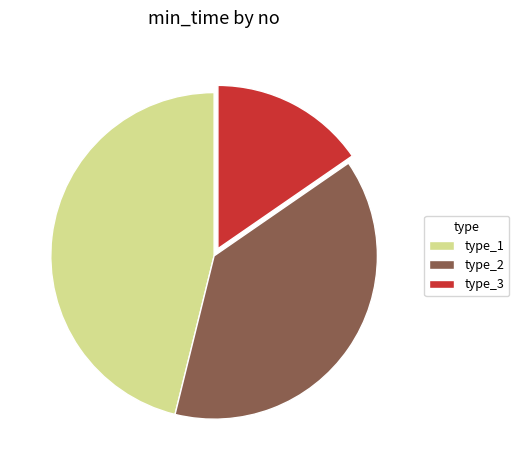

What is the largest slice in the pie chart?

type_1